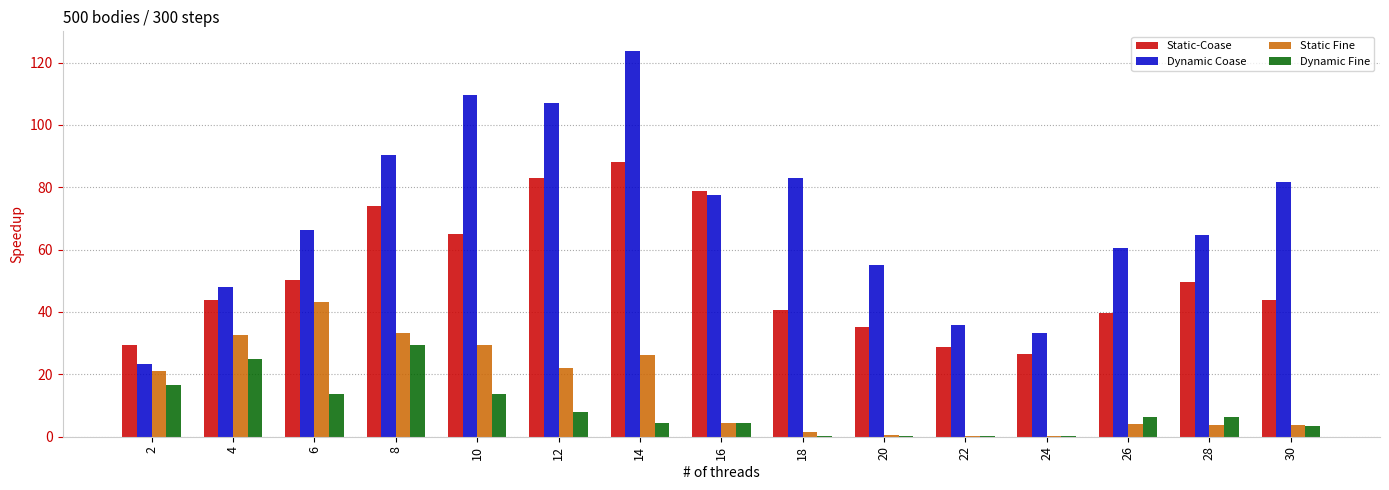

Is it true that Static Fine equals 13.2 at 14?

False